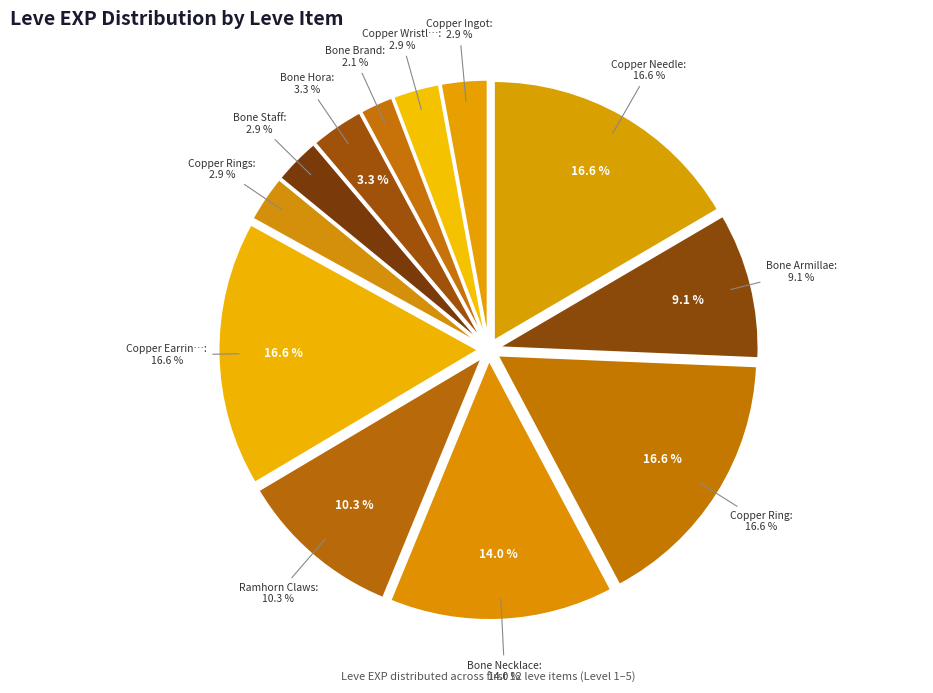

Between Copper Needle and Copper Rings, which is larger?

Copper Needle